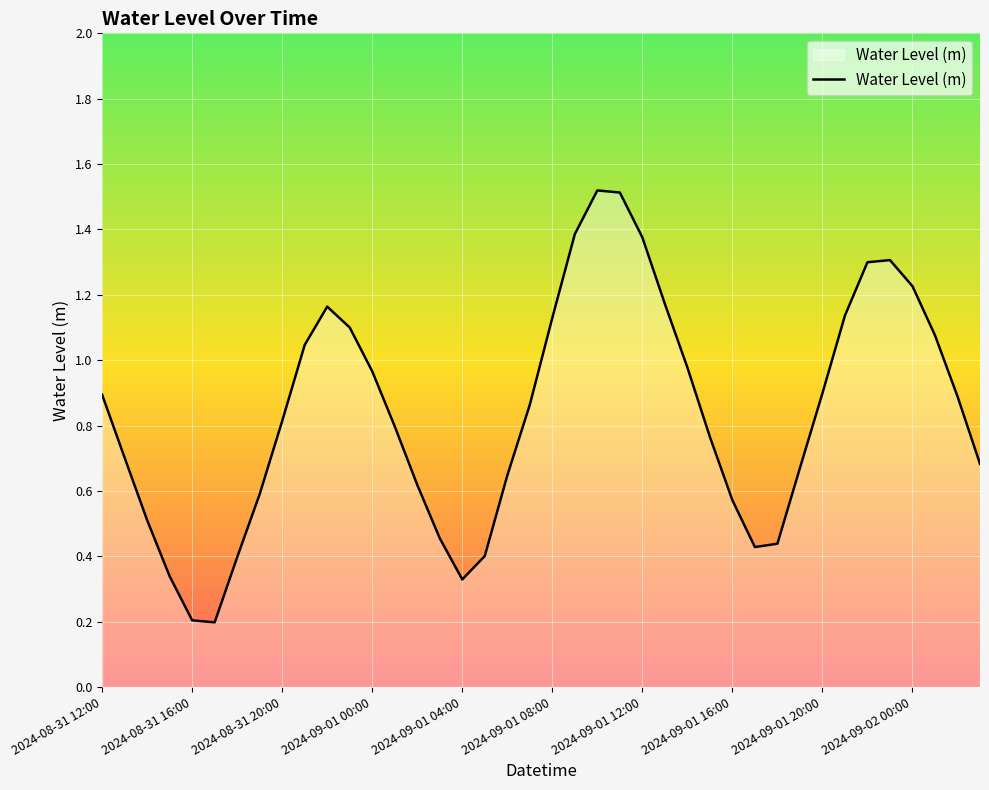

What is the maximum value shown in the chart?

1.5